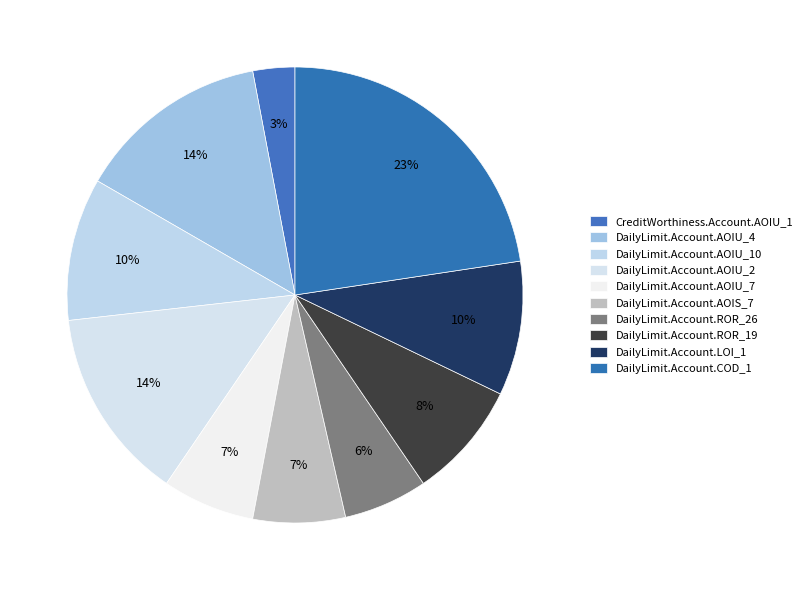

How many slices are in this pie chart?

10